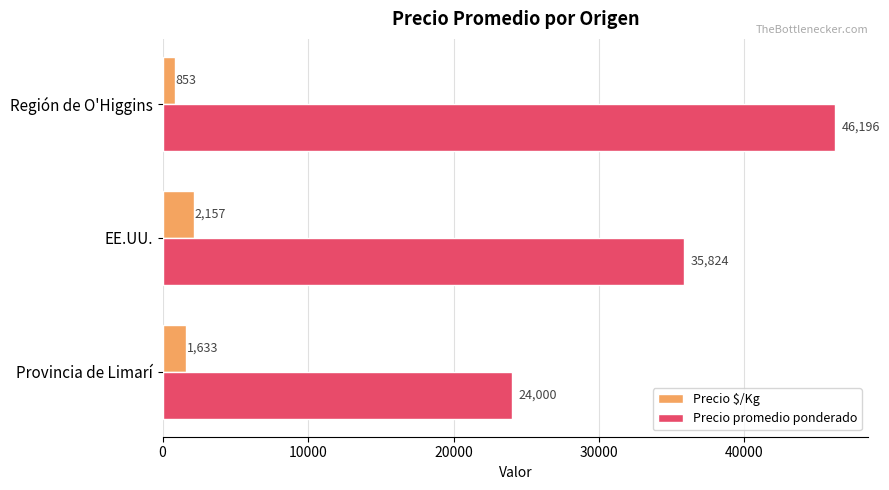

What is the difference between the second highest and minimum values in the Precio promedio ponderado series?

11824